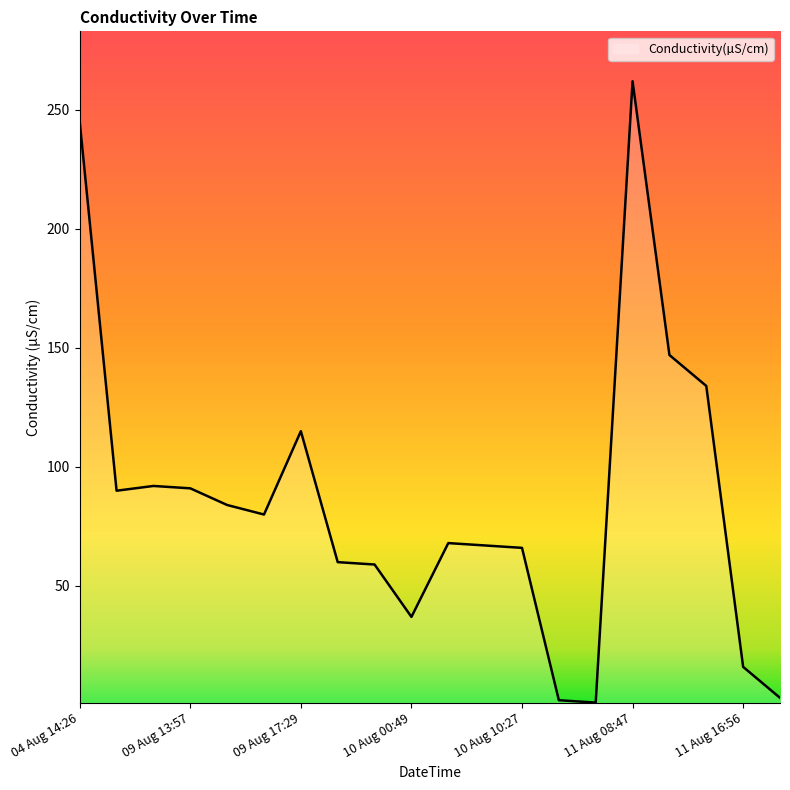

What is the greatest value displayed?

262